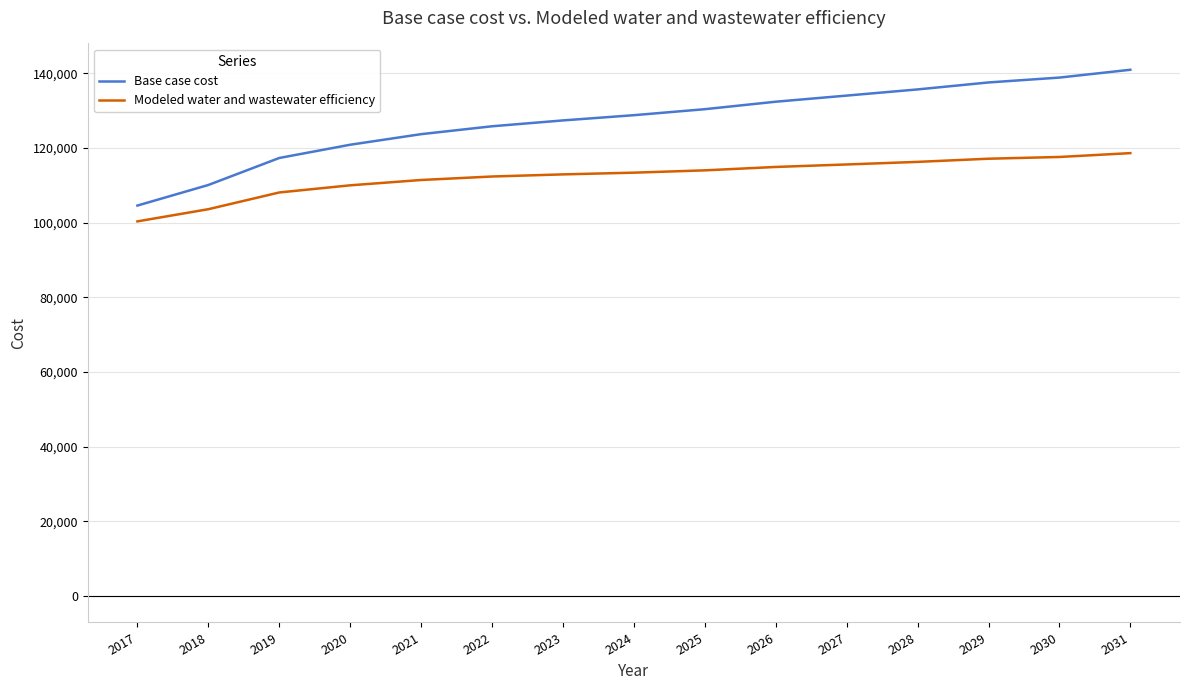

Does the chart display data point markers on the line(s)?

No